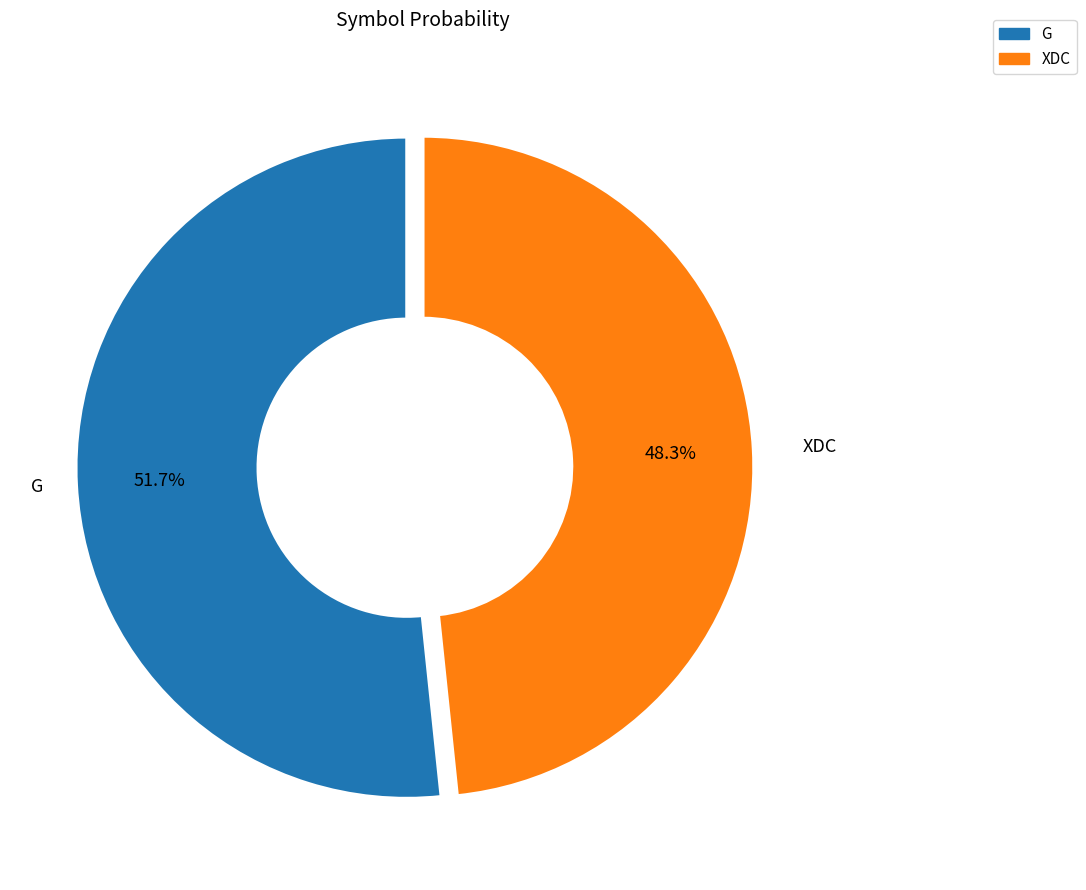

Is it true that G is 52% of the pie?

True